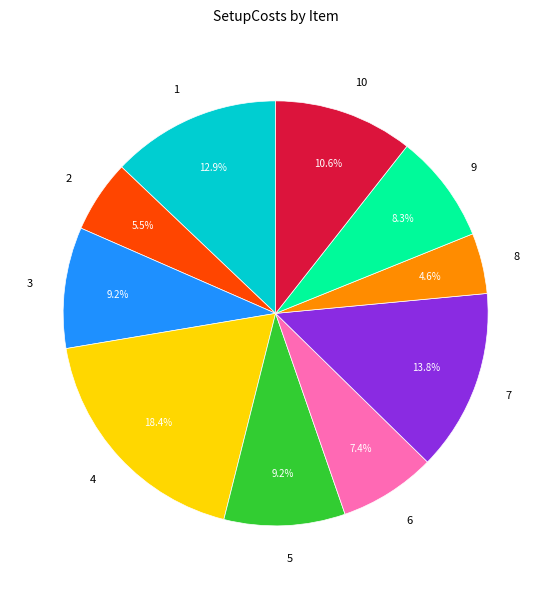

To the nearest percent, what percentage of the pie is 5?

9%